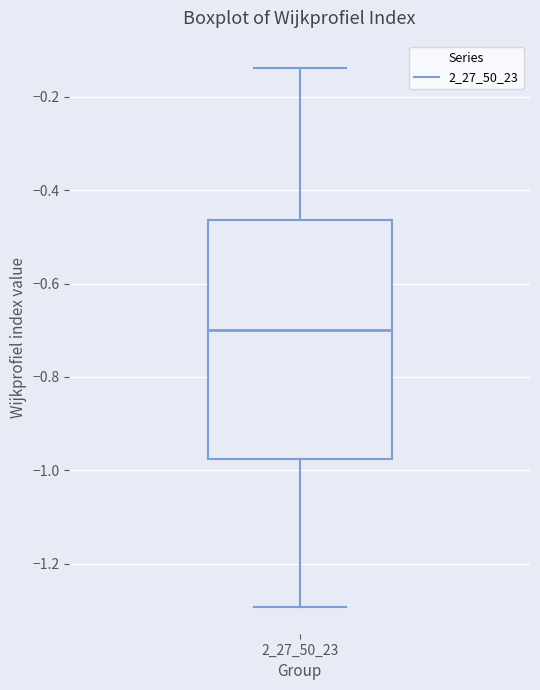

Read this box plot against the y-axis: the position of the median line, the range covered by the box, and the ends of both whiskers. The values are not printed on the chart, so give them approximately, as read against the axis.

median -0.70, box -0.98 to -0.46, whiskers -1.30 to -0.14